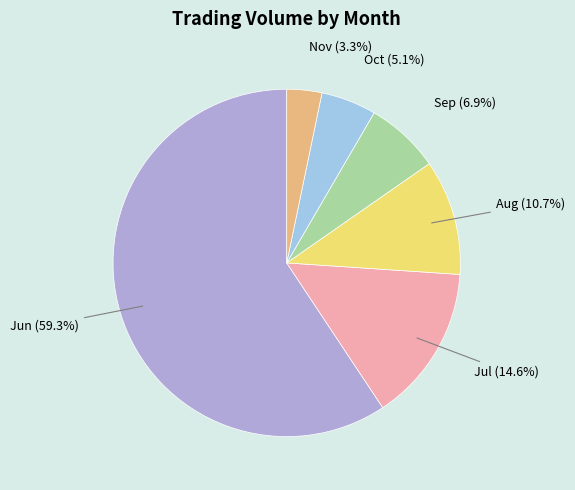

How many segments does this pie chart have?

6